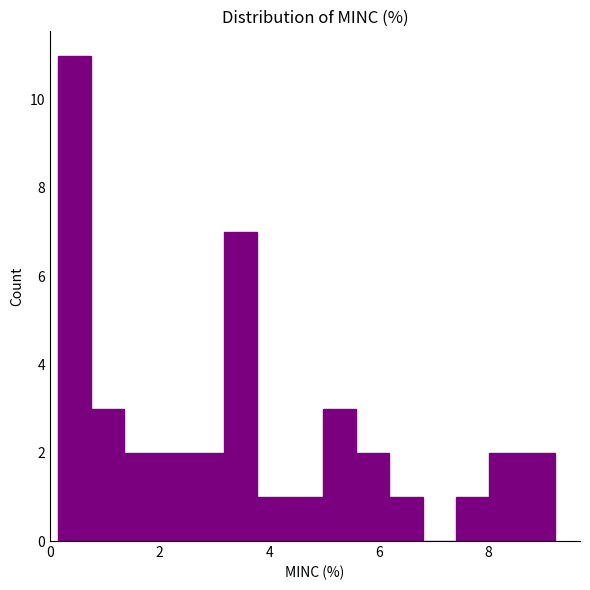

Around what value on the x-axis is the tallest bar? Give the approximate position of its centre, as read against the axis.

0.4